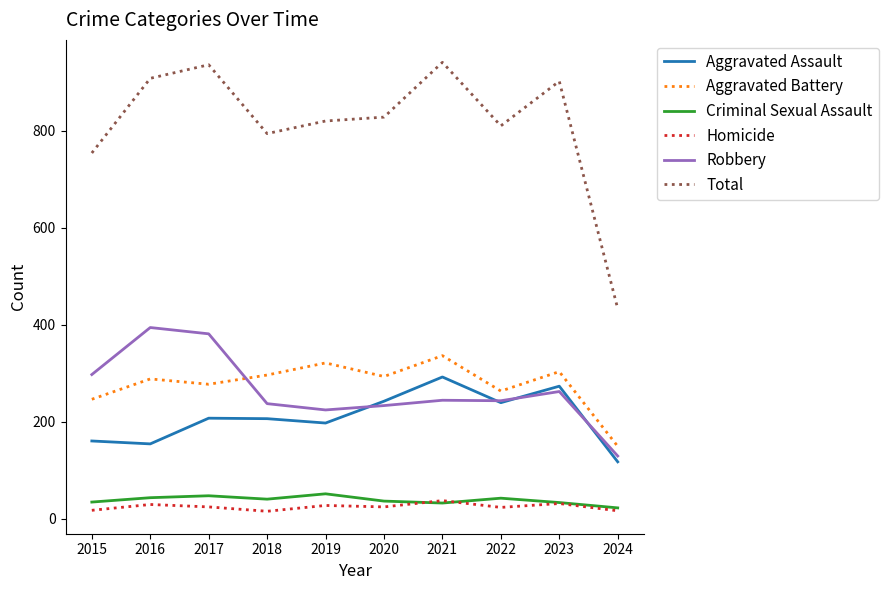

The value of Robbery at 2020 is 233. True or false?

True